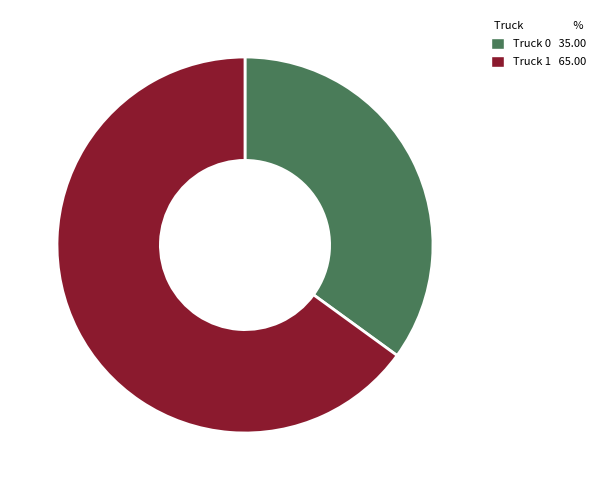

What is the majority slice?

Truck 1